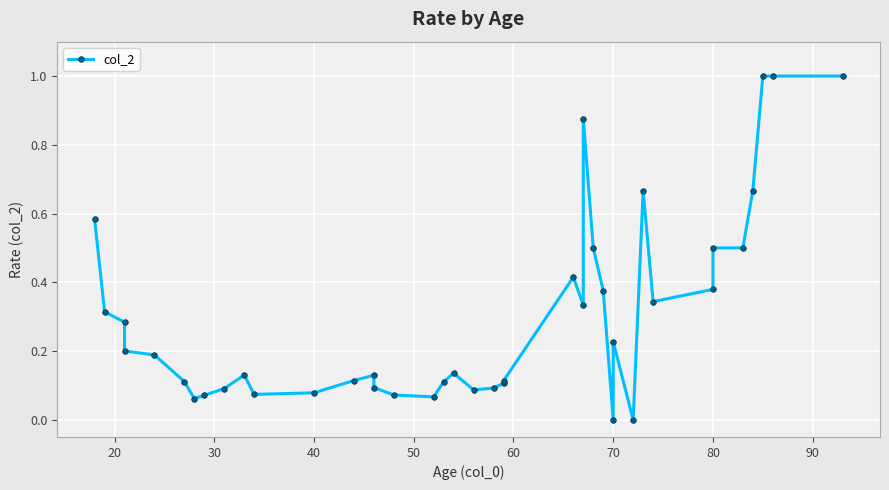

What is the maximum value shown in the chart?

1.0